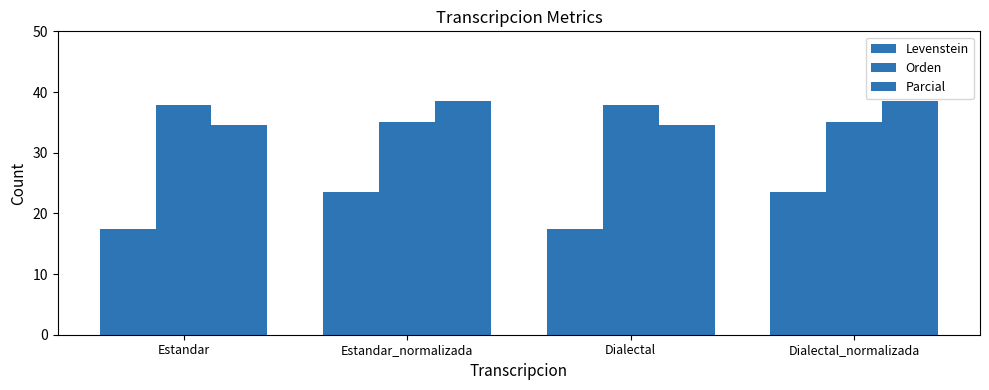

What is the total value across all series at Dialectal?

89.9